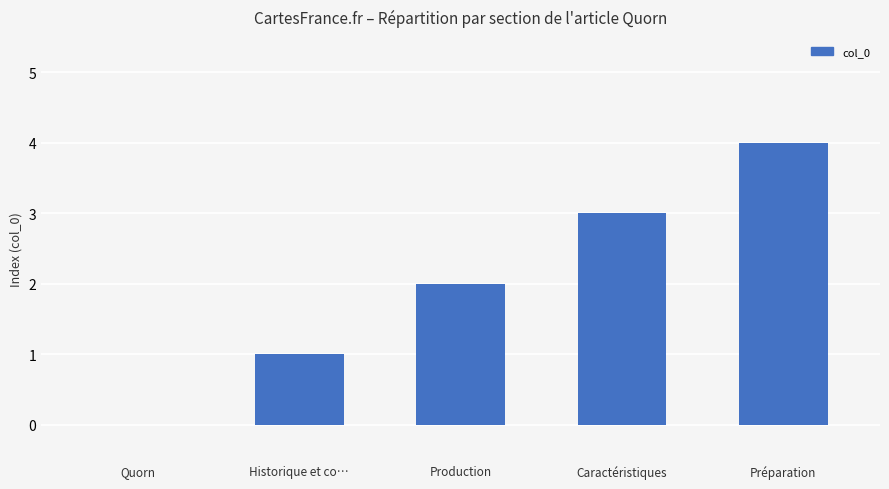

Reading right to left, what are all the values shown in this chart?

4	3	2	1	0